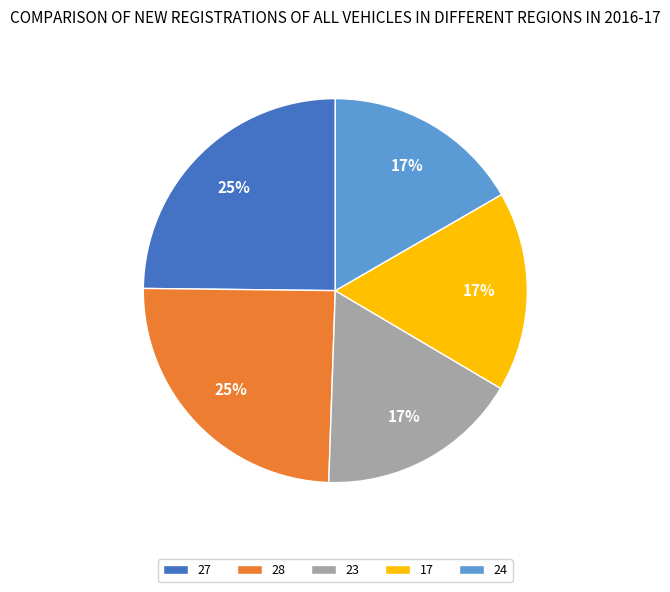

Approximately how many times larger is the value at 23 compared to 27?

0.7